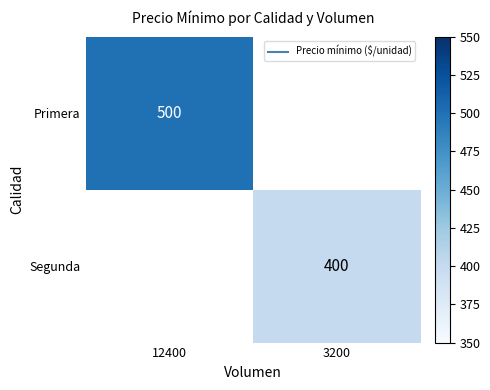

Between 3200 and 12400, which is larger?

12400